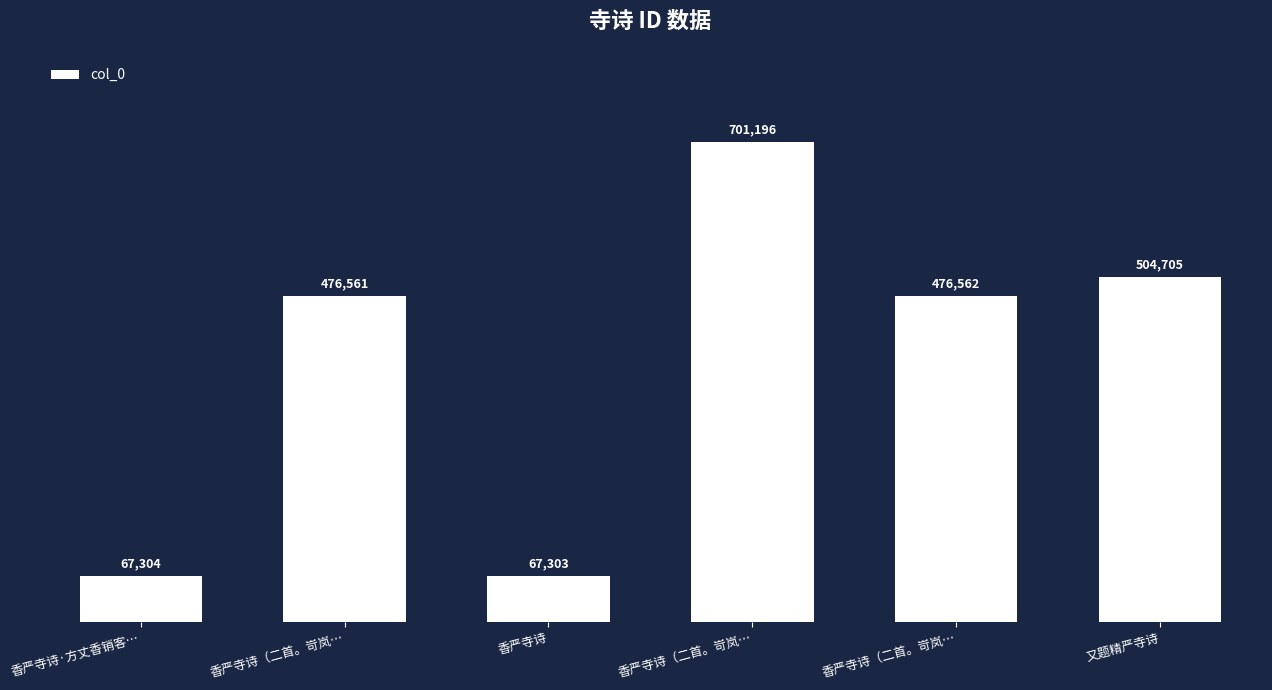

Does the chart contain any negative values?

No